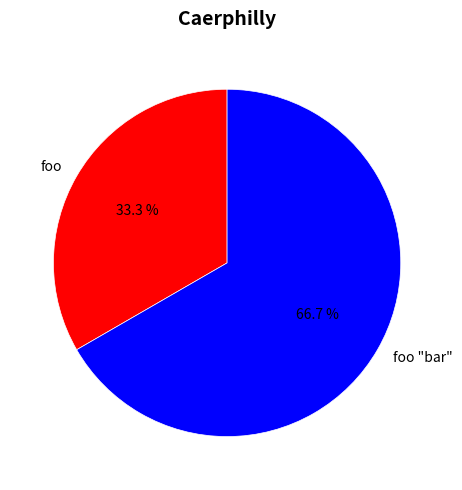

Which slice is the largest?

foo "bar"